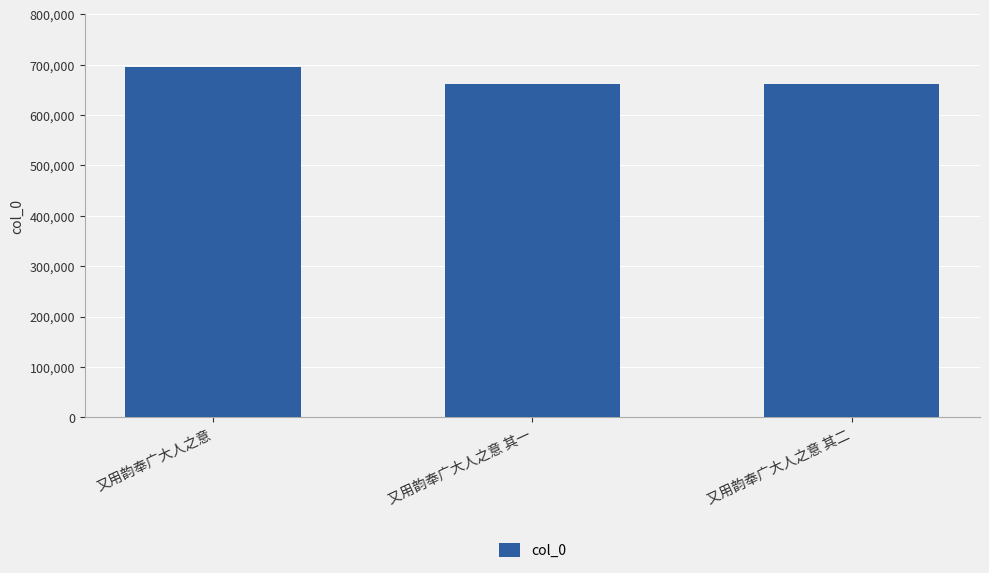

Where does the data first go above 660979?

又用韵奉广大人之意